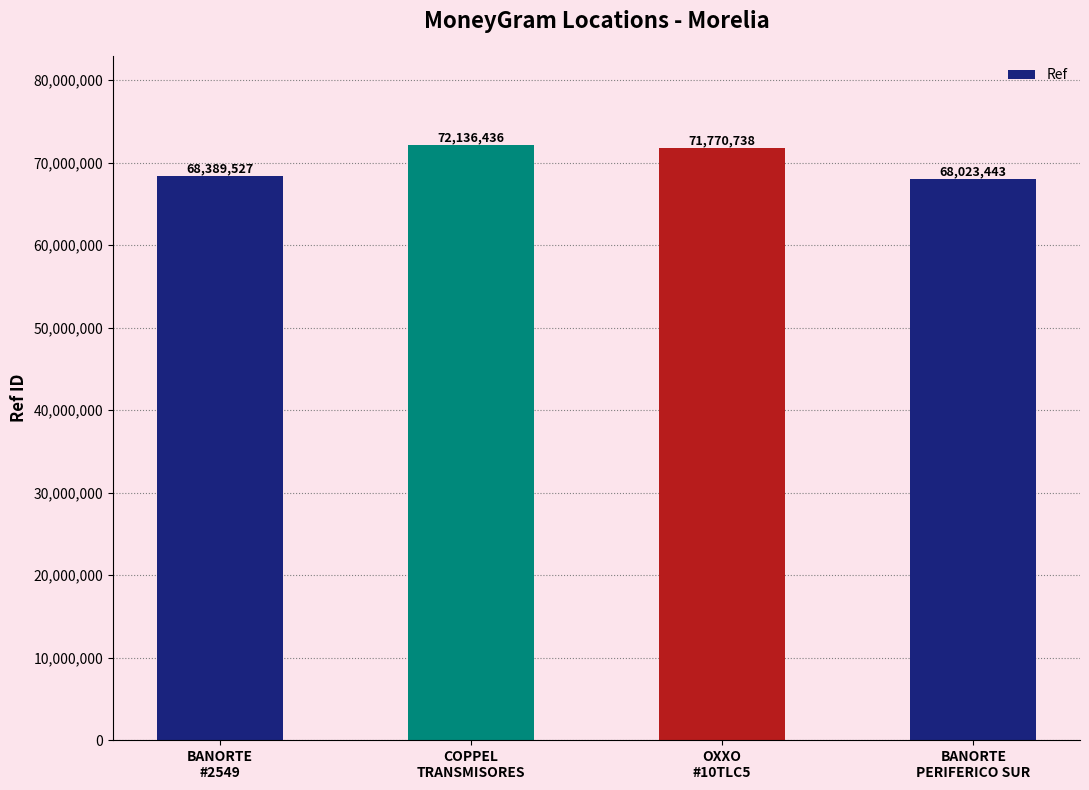

Reading right to left, what are all the values shown in this chart?

BANORTE
PERIFERICO SUR=68023443	OXXO
#10TLC5=71770738	COPPEL
TRANSMISORES=72136436	BANORTE
#2549=68389527